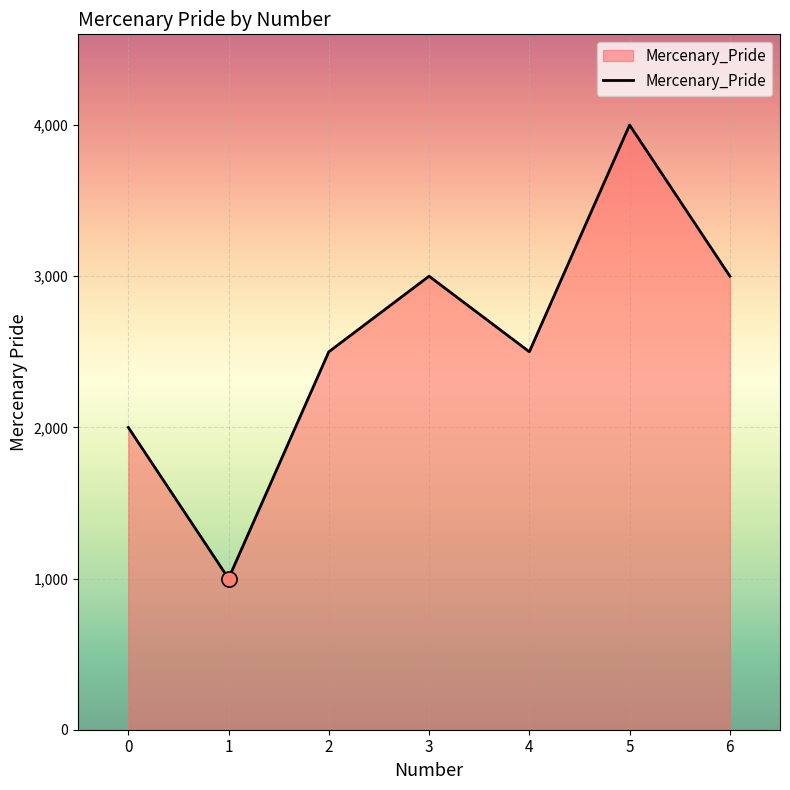

Between 1 and 5, which is larger?

5